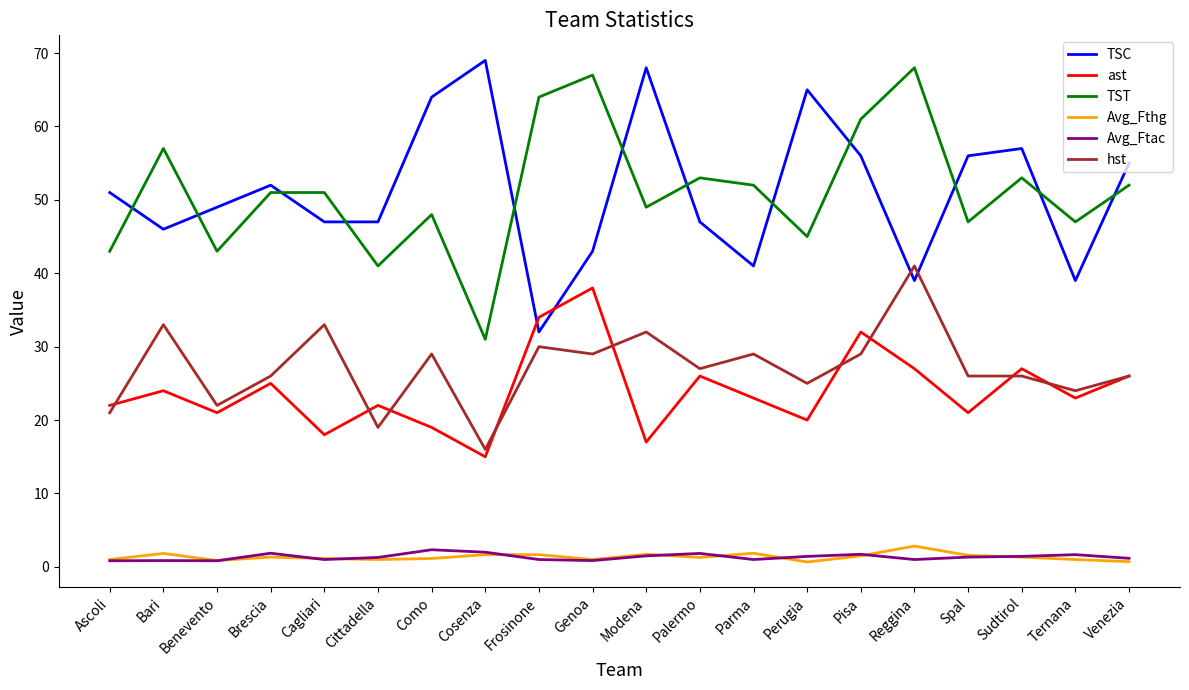

True or false: TSC has more than 2 interior local peaks.

True